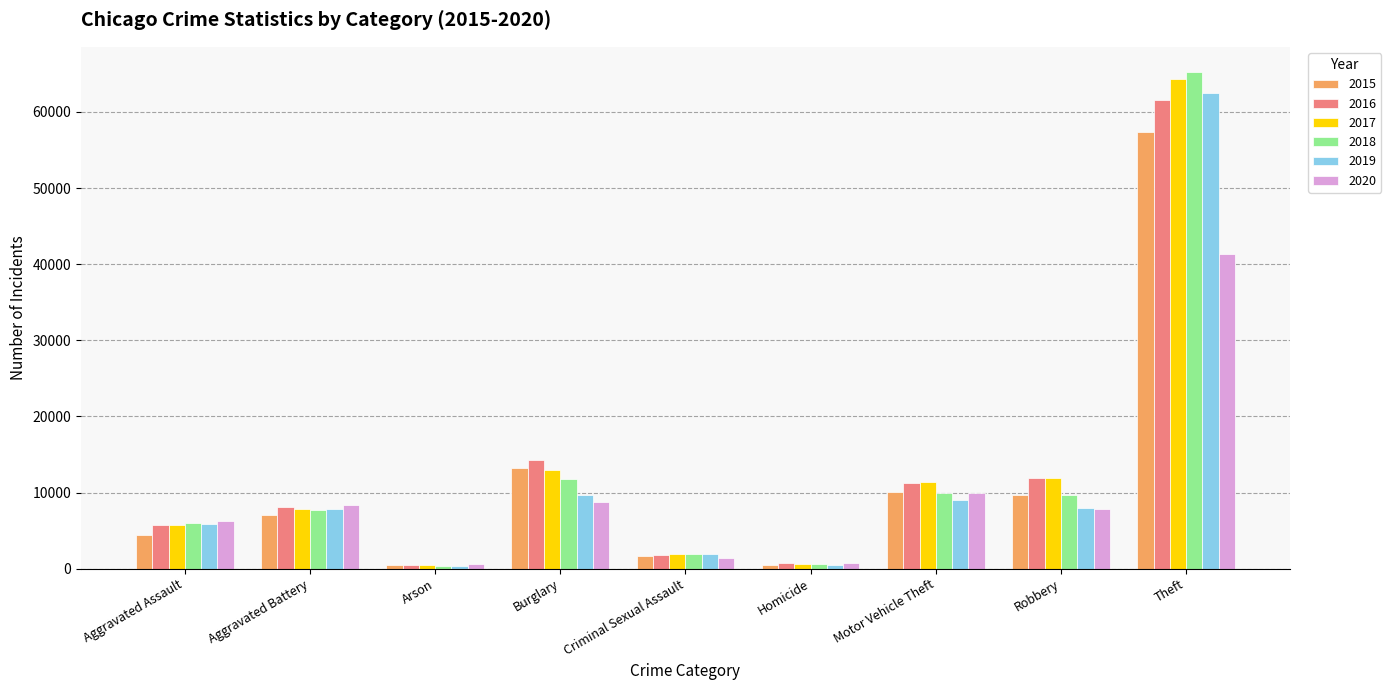

The 2019 series shows 4013 at Motor Vehicle Theft. True or false?

False